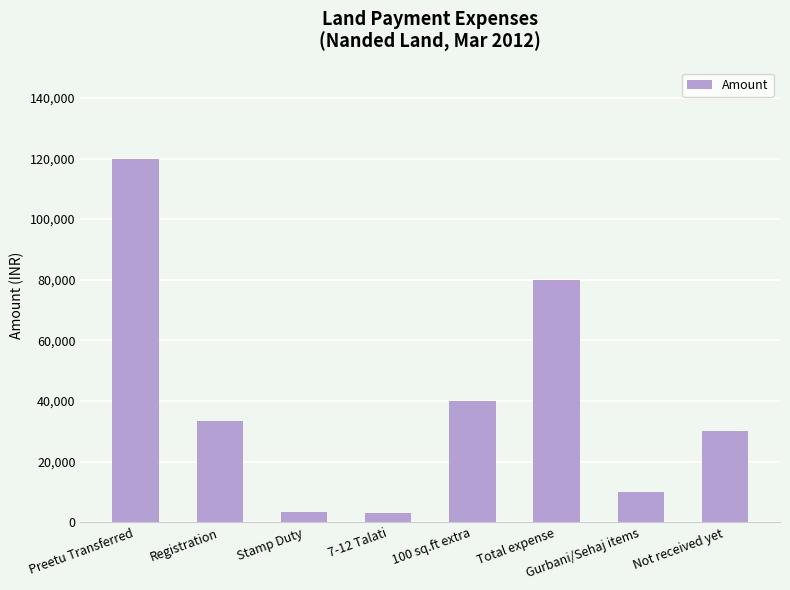

What is the difference between the maximum and minimum values?

117000